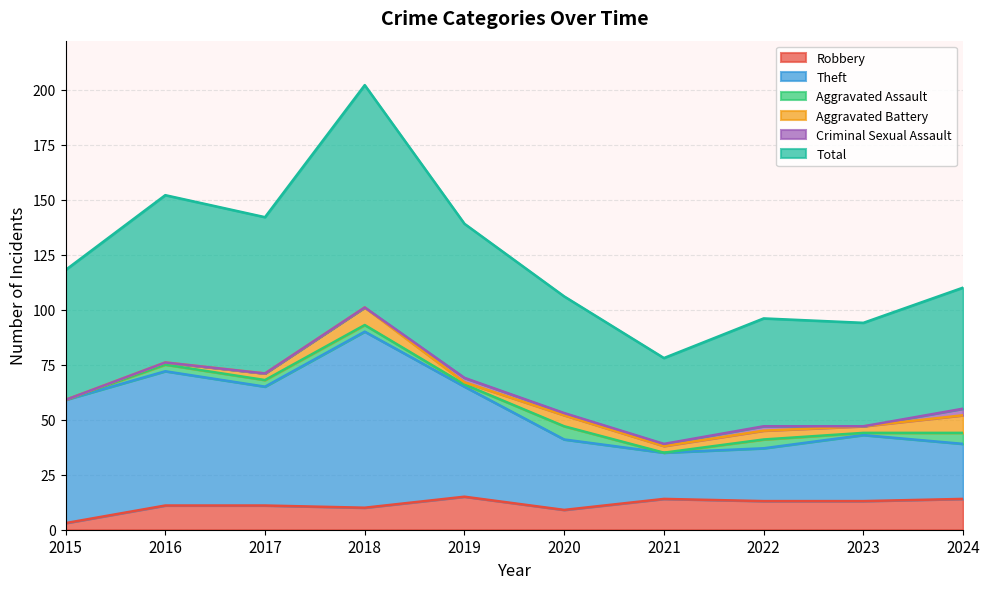

At which category does the chart reach its minimum across all series?

2015